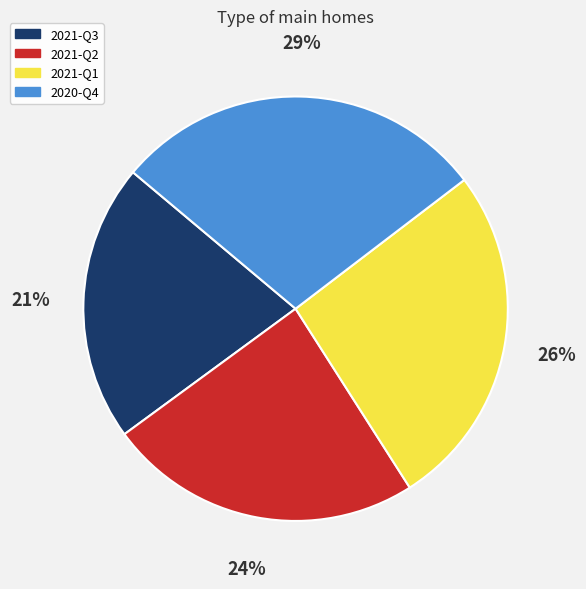

Is there a majority slice in this chart?

No